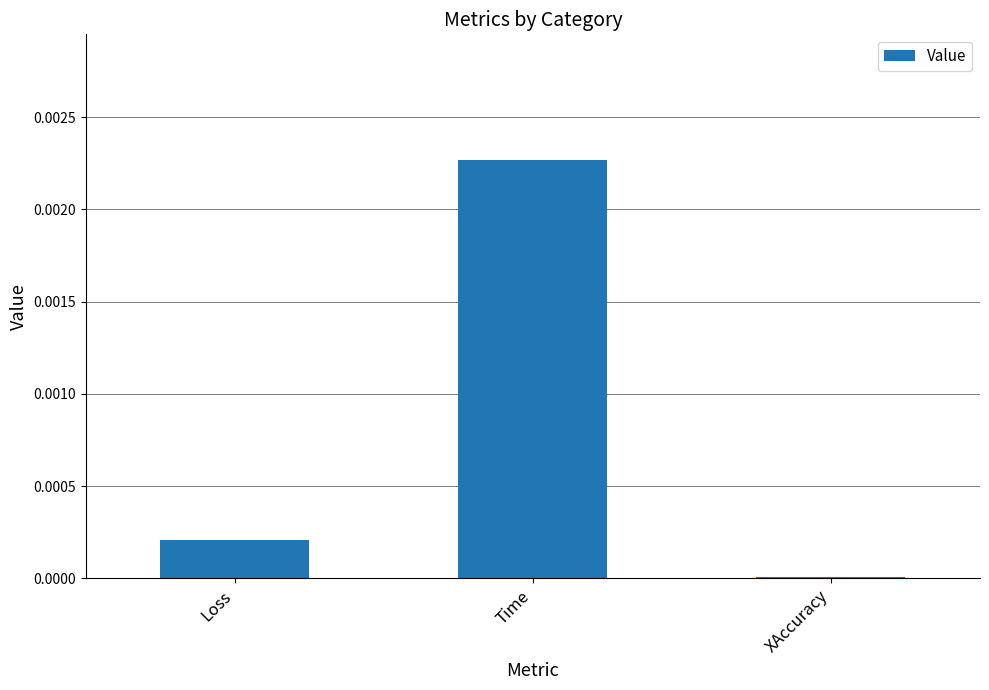

True or false: the data shows 0.0 at Time.

True